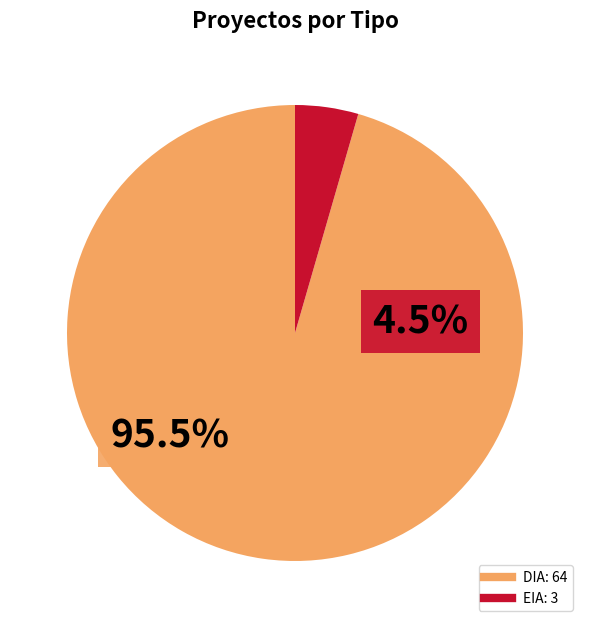

Count the number of slices in the pie.

2